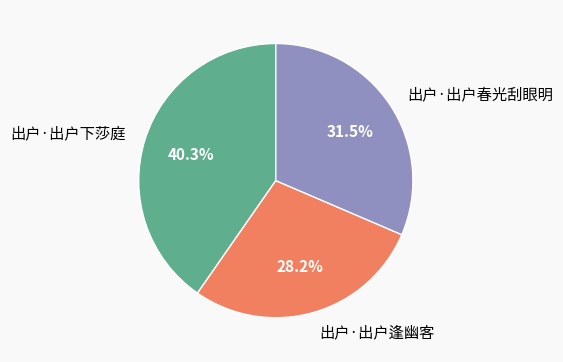

The 出户·出户春光刮眼明 slice represents 38% of the pie. True or false?

False